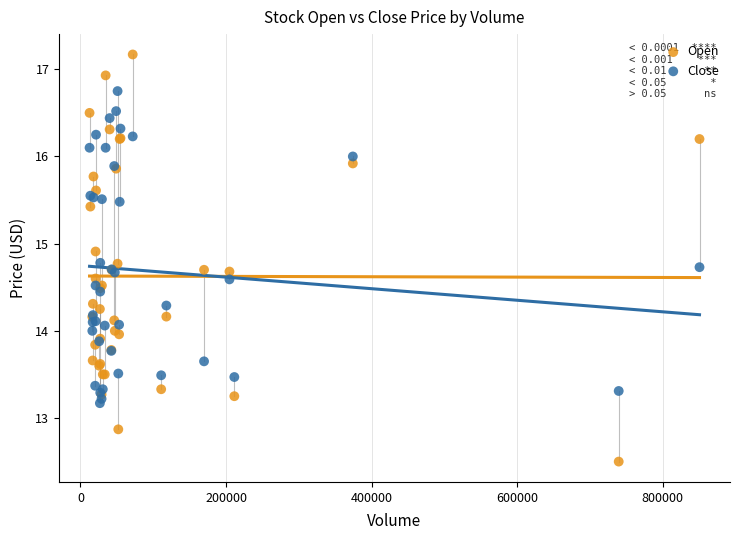

What are all the series names shown in the legend?

Open, Close